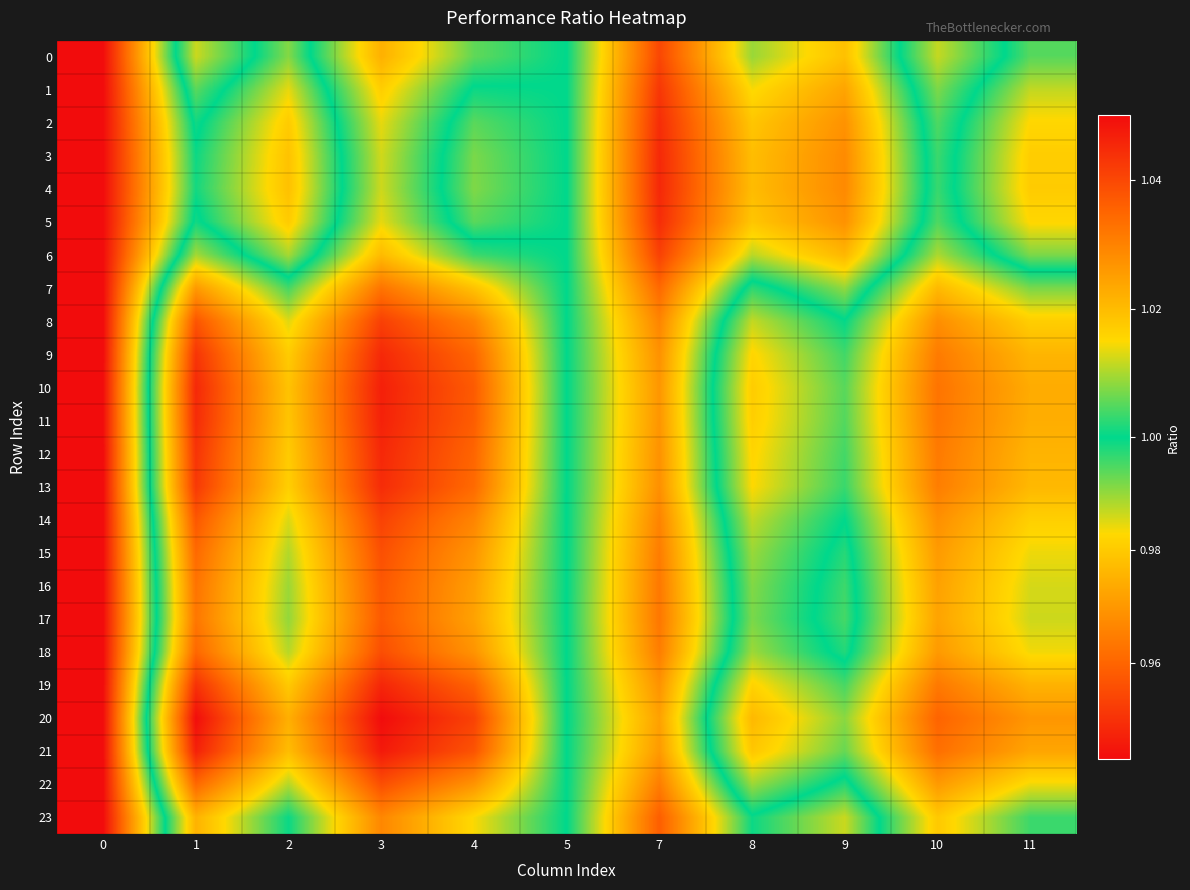

List the series in order of their peak value, lowest first.

0, 1, 2, 3, 4, 5, 6, 7, 8, 9, 10, 11, 12, 13, 14, 15, 16, 17, 18, 19, 20, 21, 22, 23